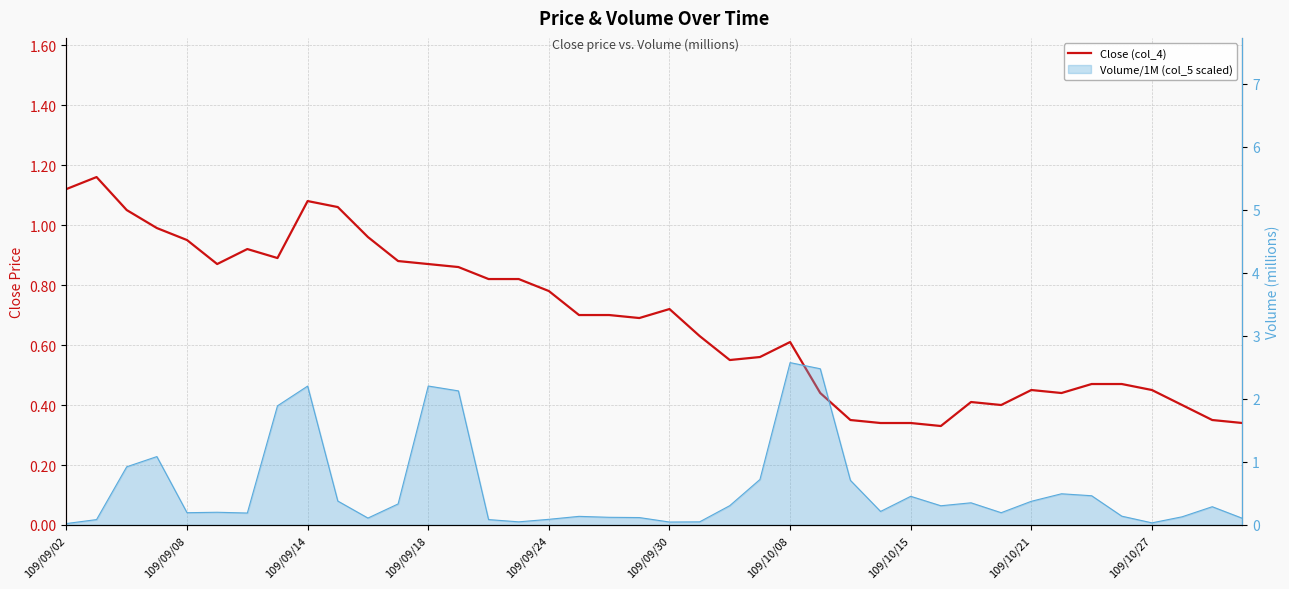

What value does the data have at 22?

0.6